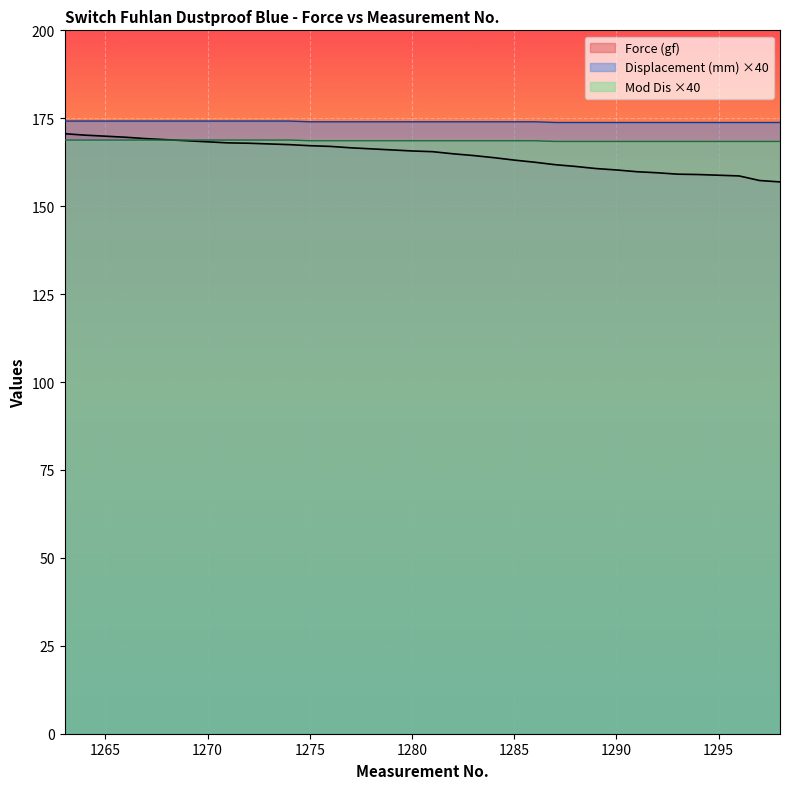

What is the smallest value displayed?

156.9